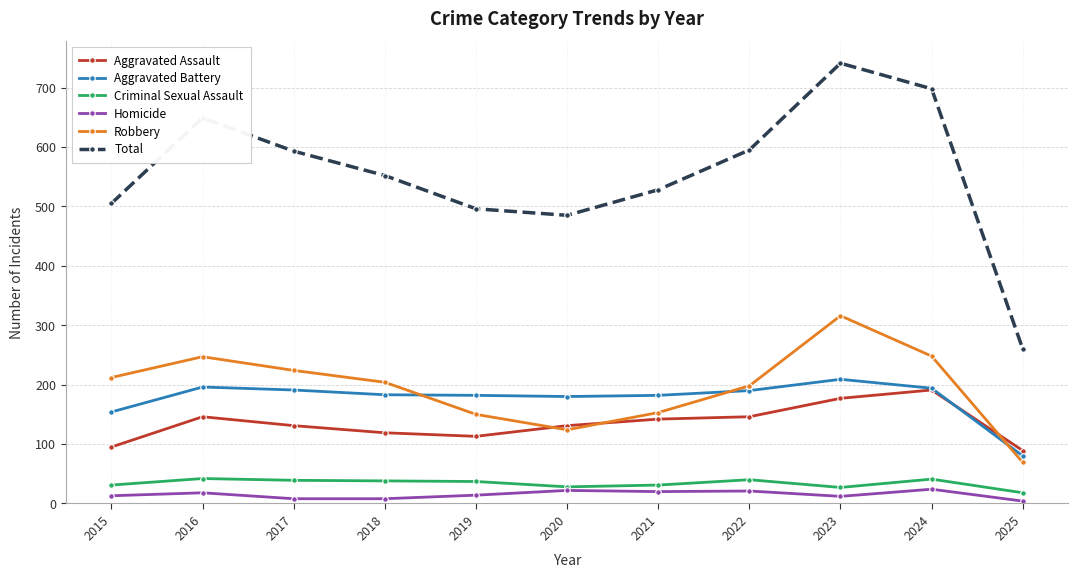

What is the difference between the maximum and second lowest values in the Criminal Sexual Assault series?

15